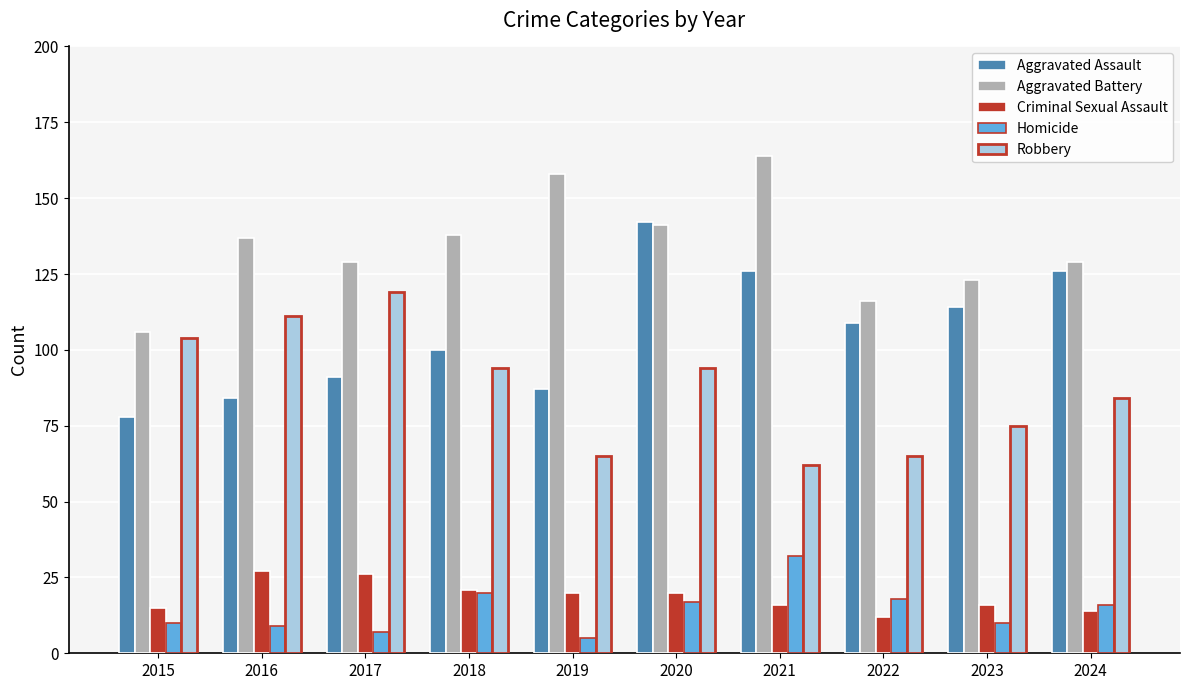

Which series changed the most between 2017 and 2023?

Robbery